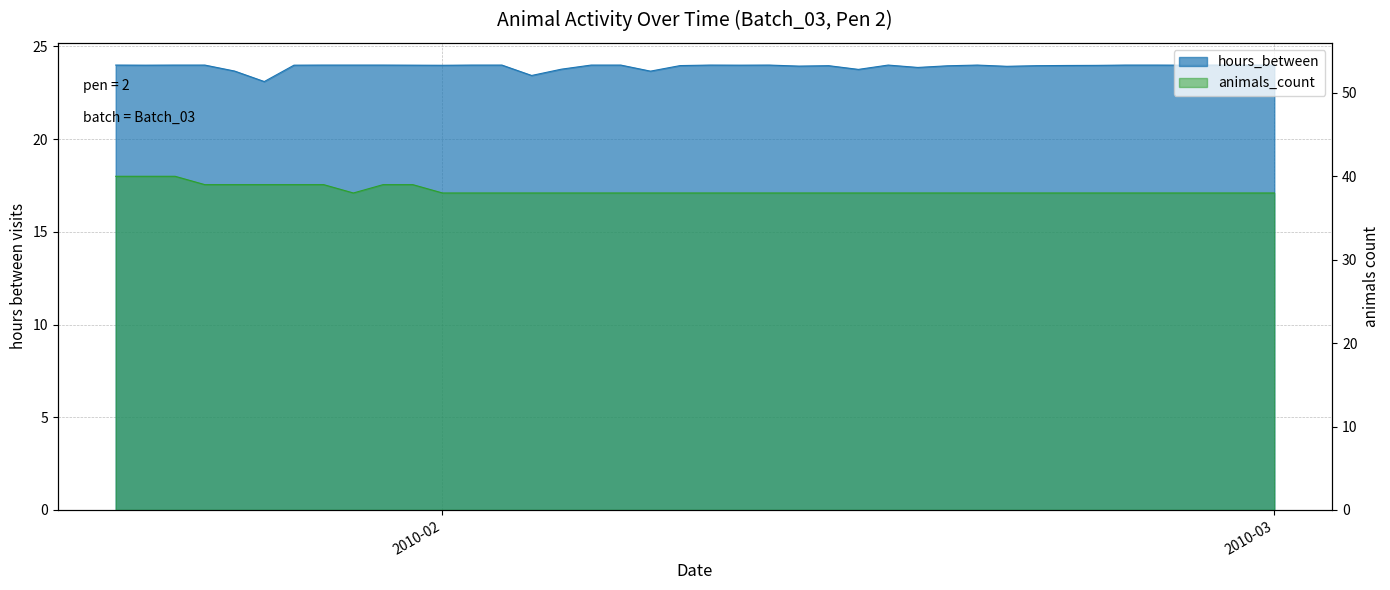

Where is the first local minimum for animals_count?

2010-01-29